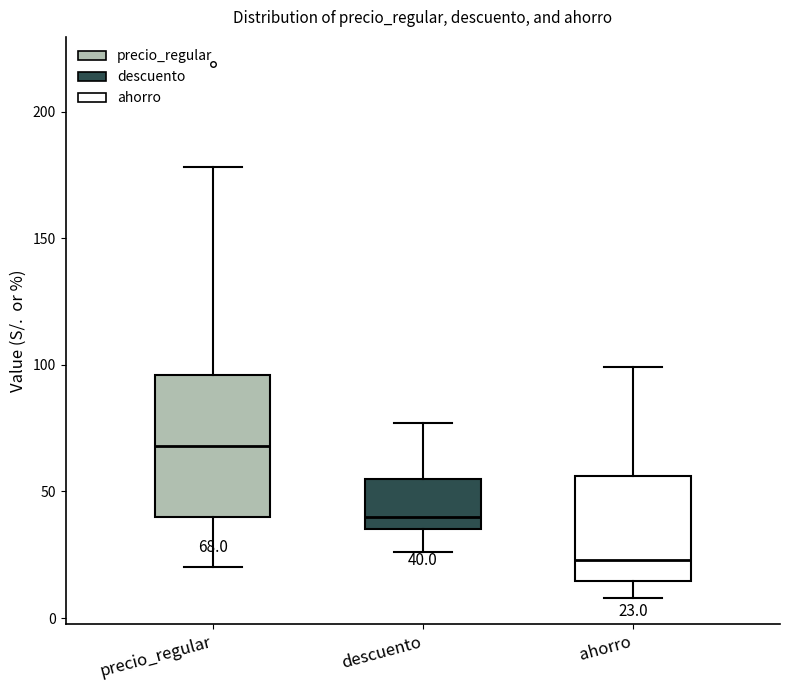

Comparing the boxes themselves (not the whiskers), which one is the tallest?

precio_regular